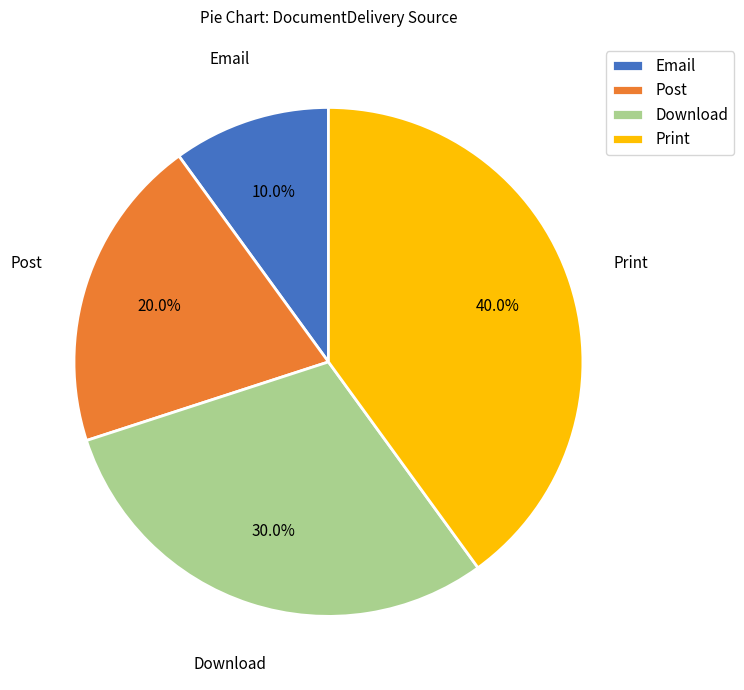

Does Print account for over 50% of the chart?

No